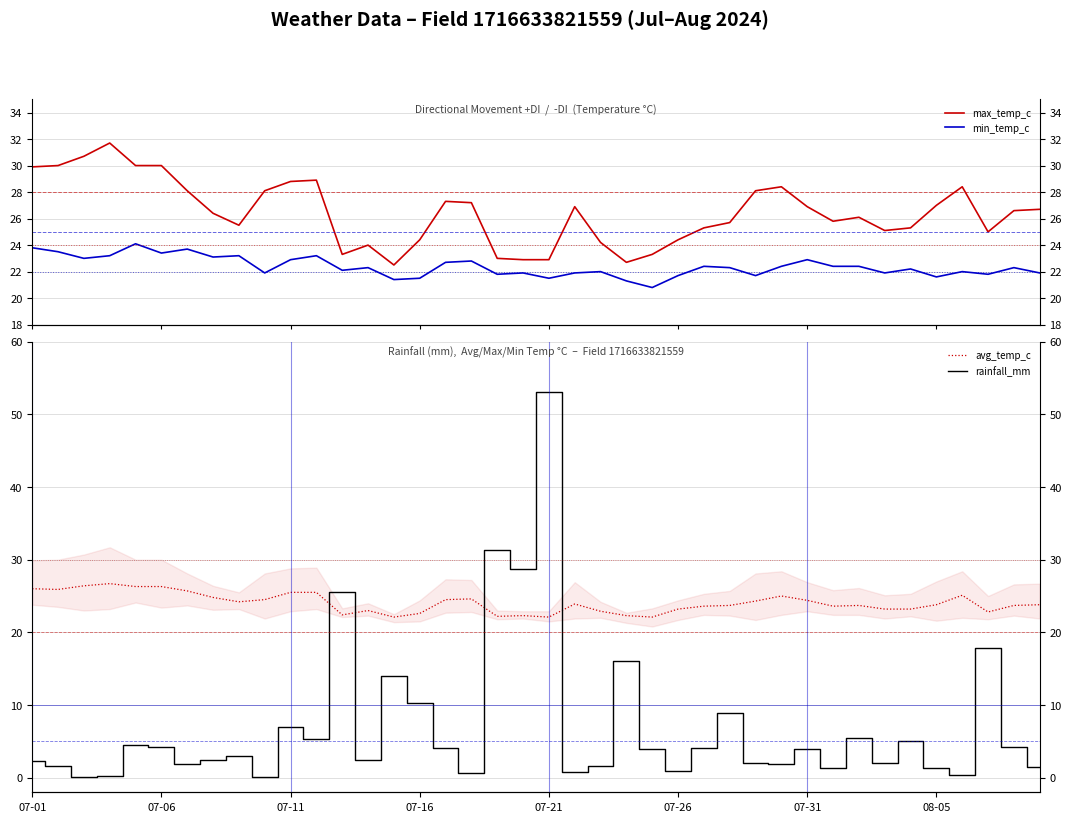

True or false: min_temp_c has a value of 22.3 at 13.

True